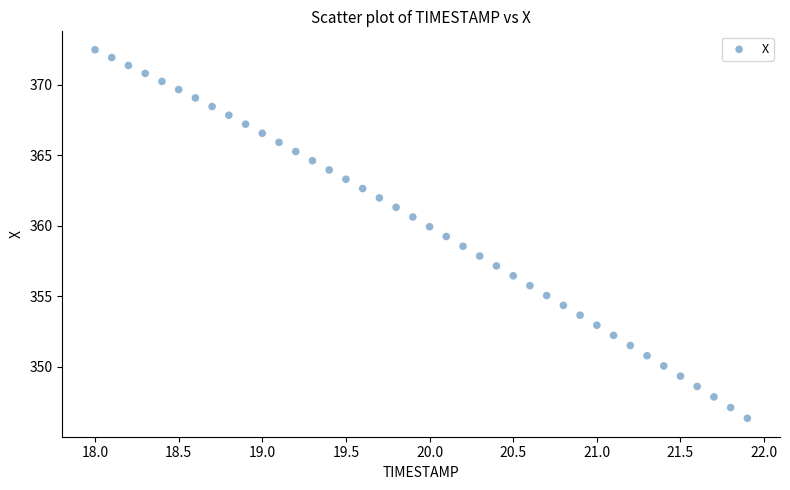

What is the range of Y values (max minus min)?

26.2